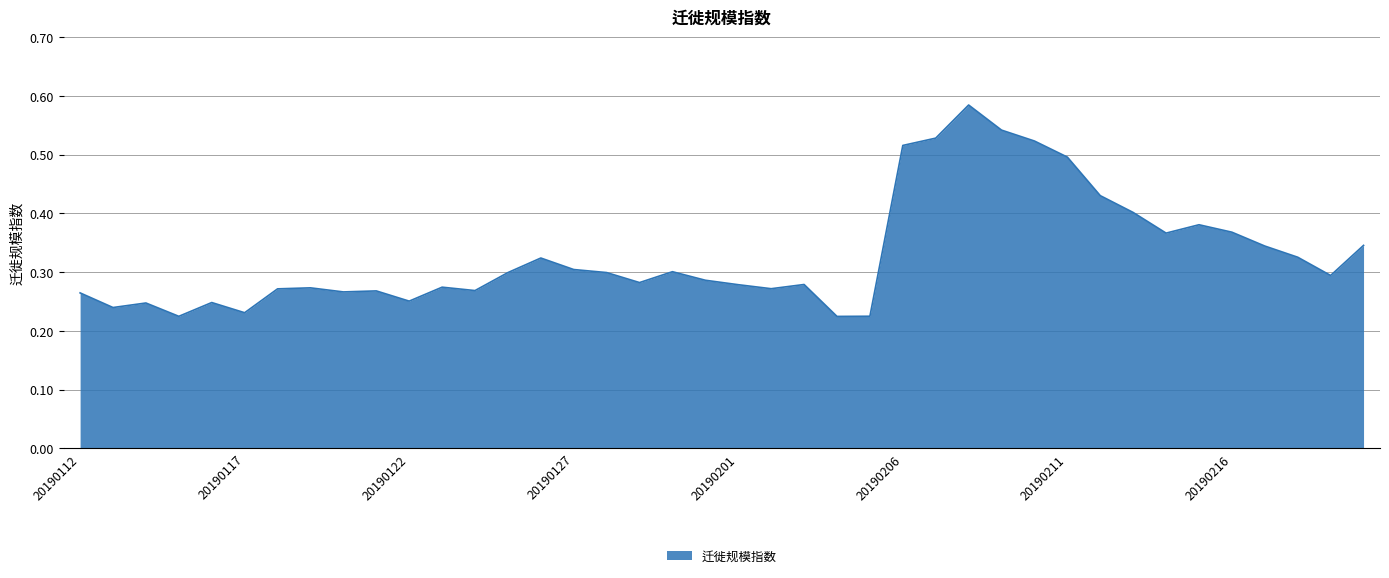

Does the chart have visible grid lines?

Yes